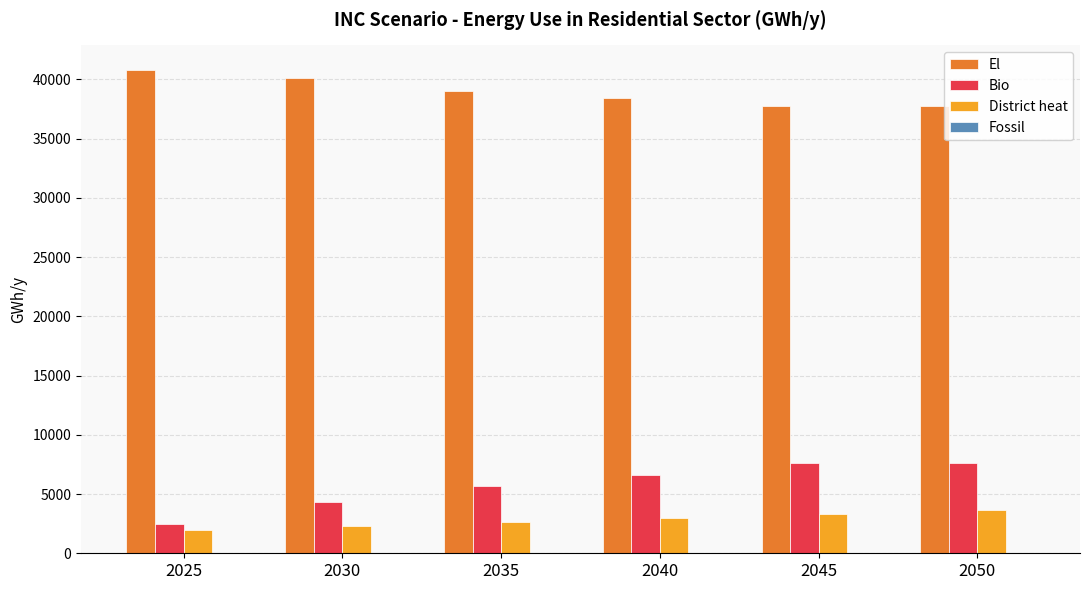

What is the spread (max minus min) of values at 2050?

34110.8